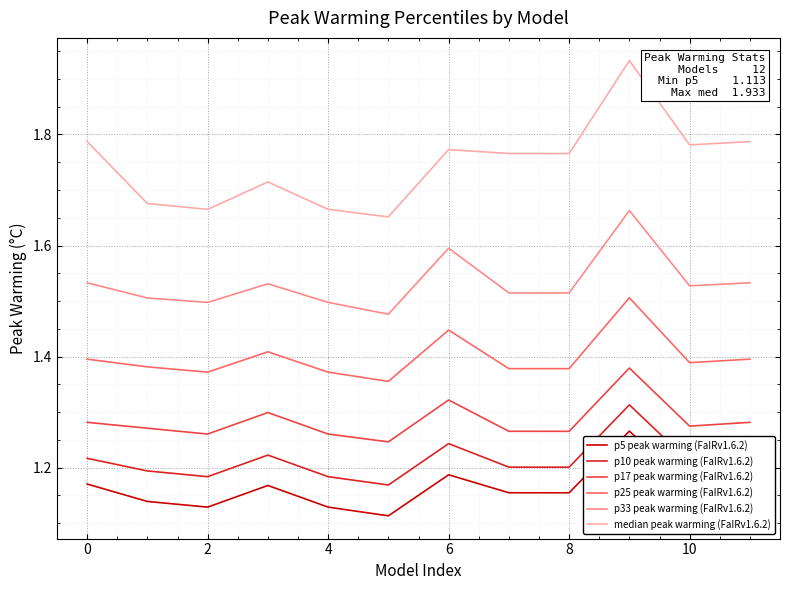

Rank the series by their maximum value, from lowest to highest.

p5 peak warming (FaIRv1.6.2), p10 peak warming (FaIRv1.6.2), p17 peak warming (FaIRv1.6.2), p25 peak warming (FaIRv1.6.2), p33 peak warming (FaIRv1.6.2), median peak warming (FaIRv1.6.2)